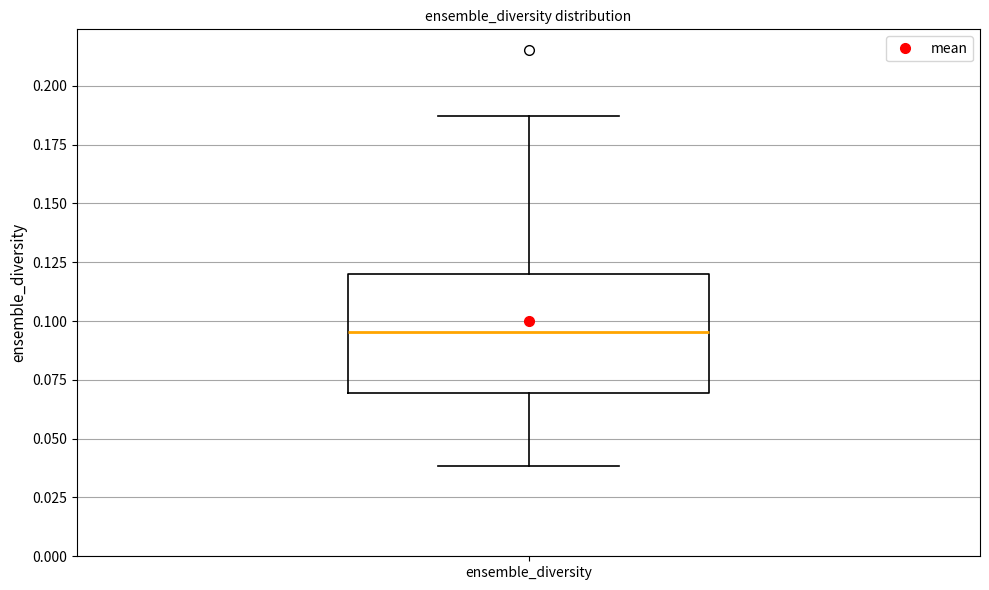

Transcribe this box plot: give where the median line is, the range the box spans, and where the two whiskers end, as read against the y-axis. The values are not printed on the chart, so give them approximately, as read against the axis.

median 0.095, box 0.070 to 0.120, whiskers 0.040 to 0.185